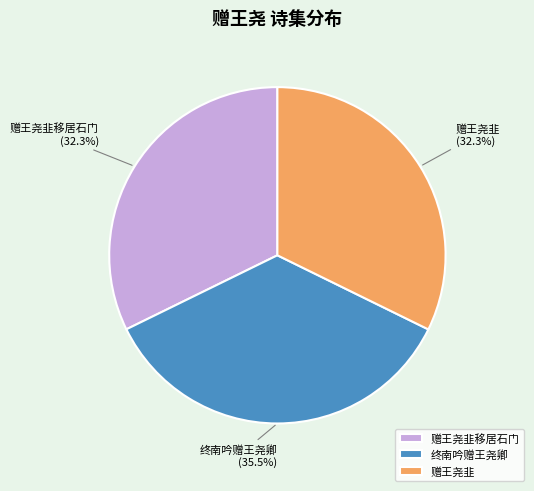

What is the total percentage of 终南吟赠王尧卿 and 赠王尧韭?

67.7%